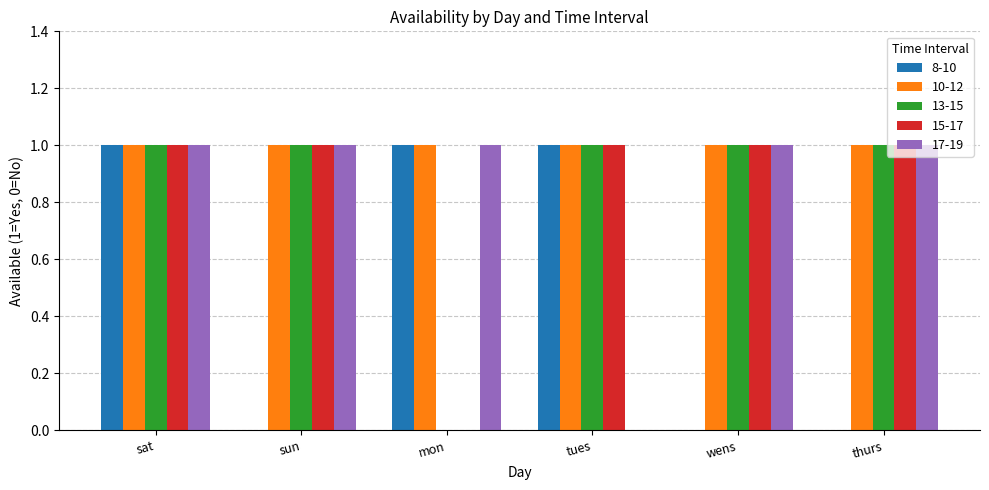

What is the approximate value of 17-19 at wens?

1